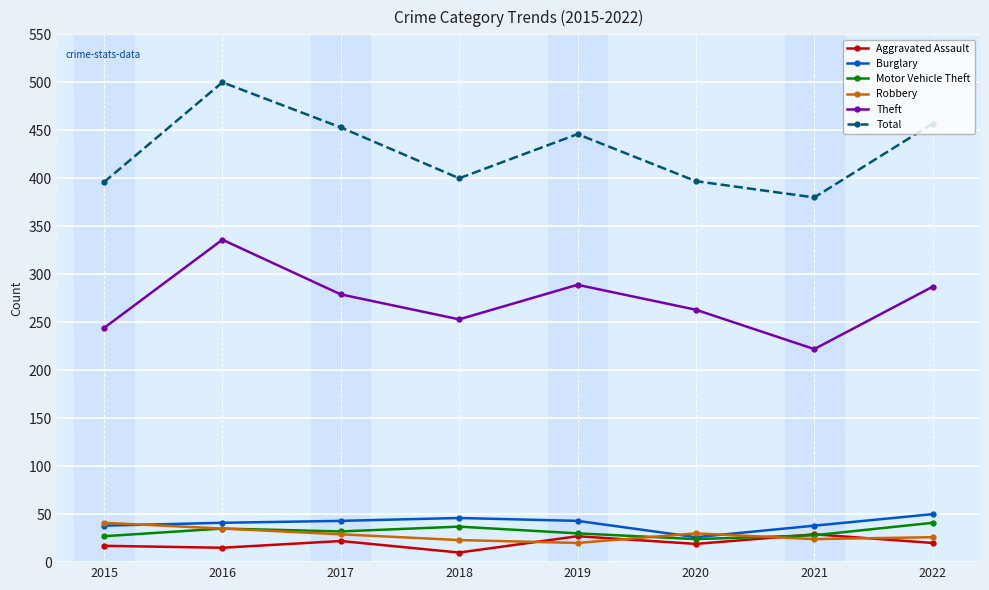

True or false: Total and Burglary intersect in this chart.

False